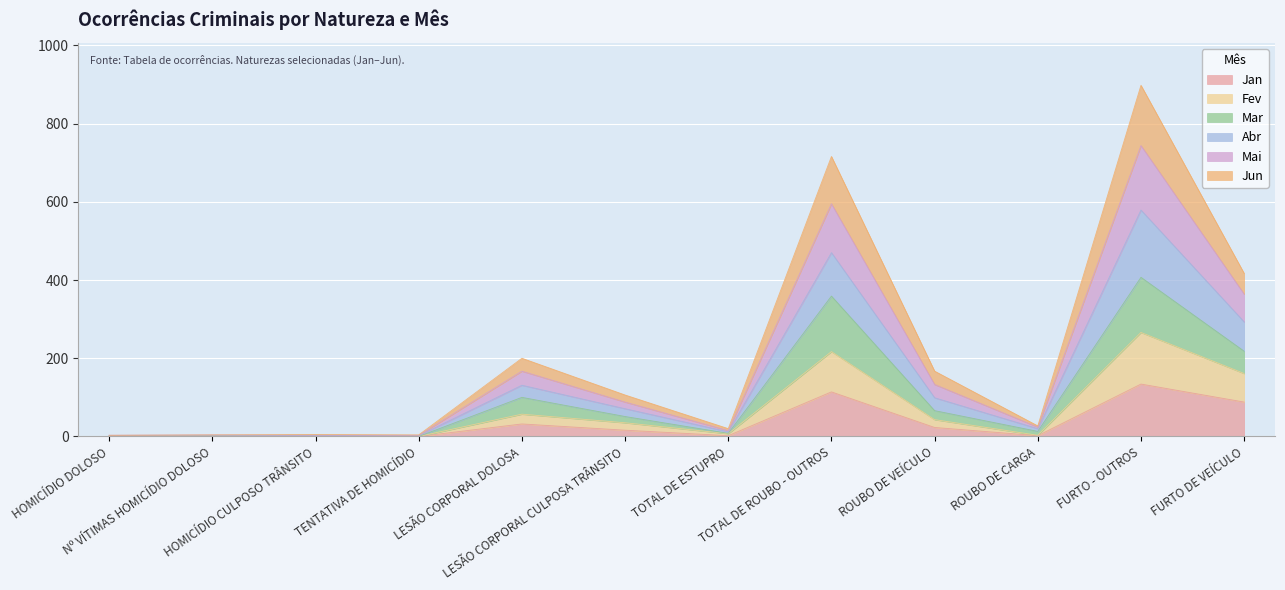

What are all the series names shown in the legend?

Jan, Fev, Mar, Abr, Mai, Jun